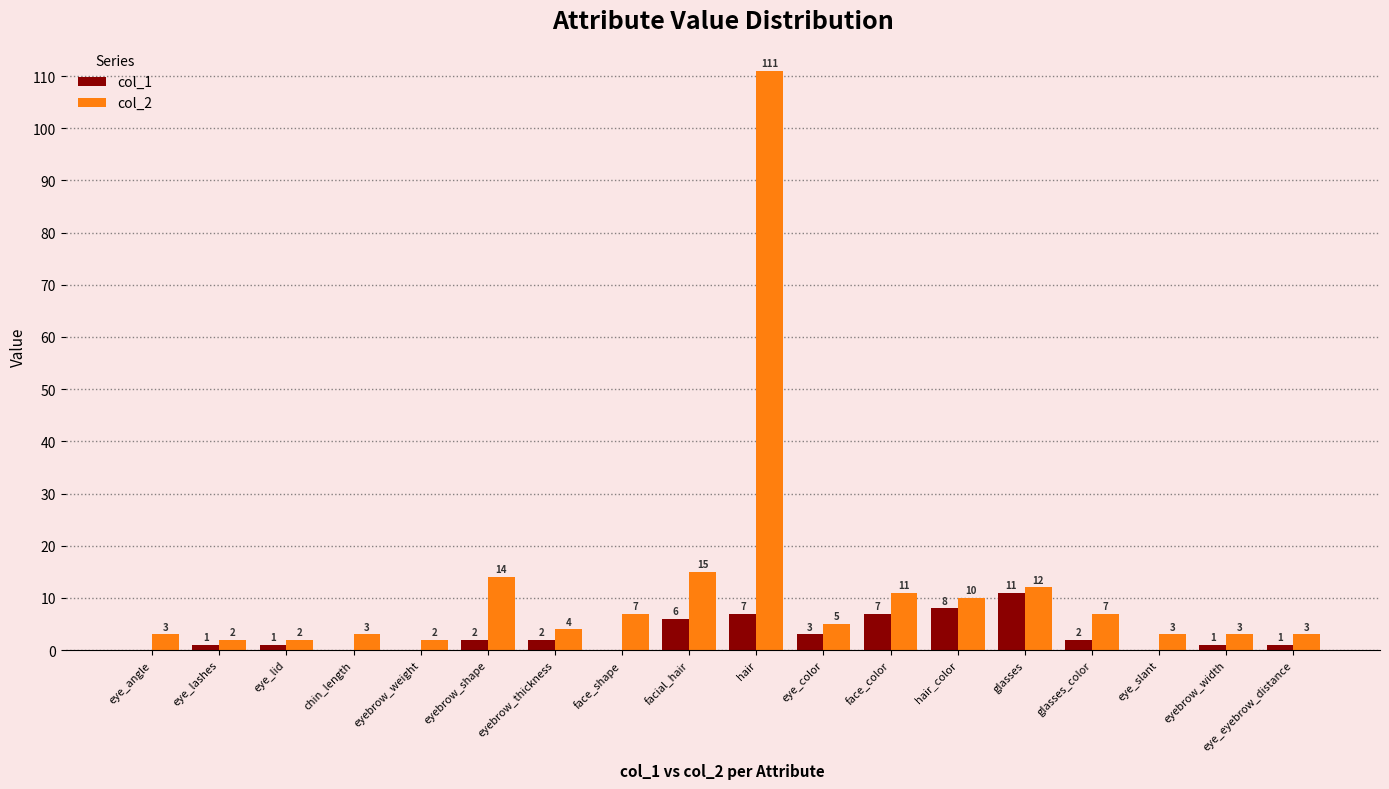

Where is col_2 nearest to the value 56?

facial_hair